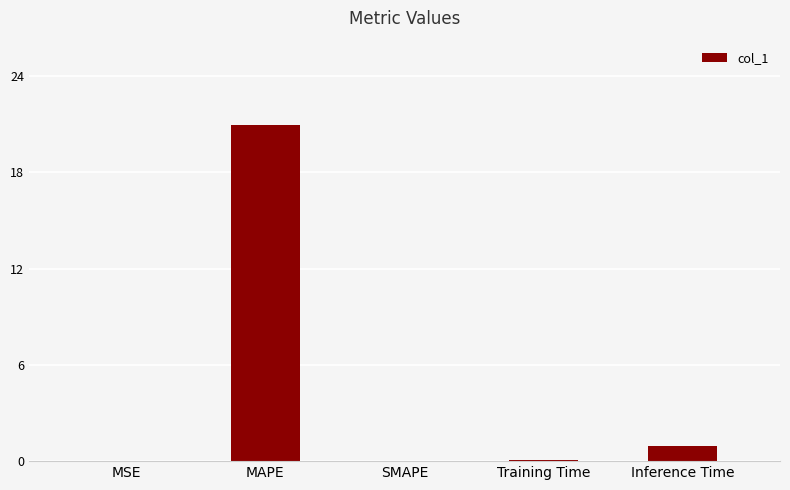

What is the sum of the values at MAPE and Inference Time?

21.9